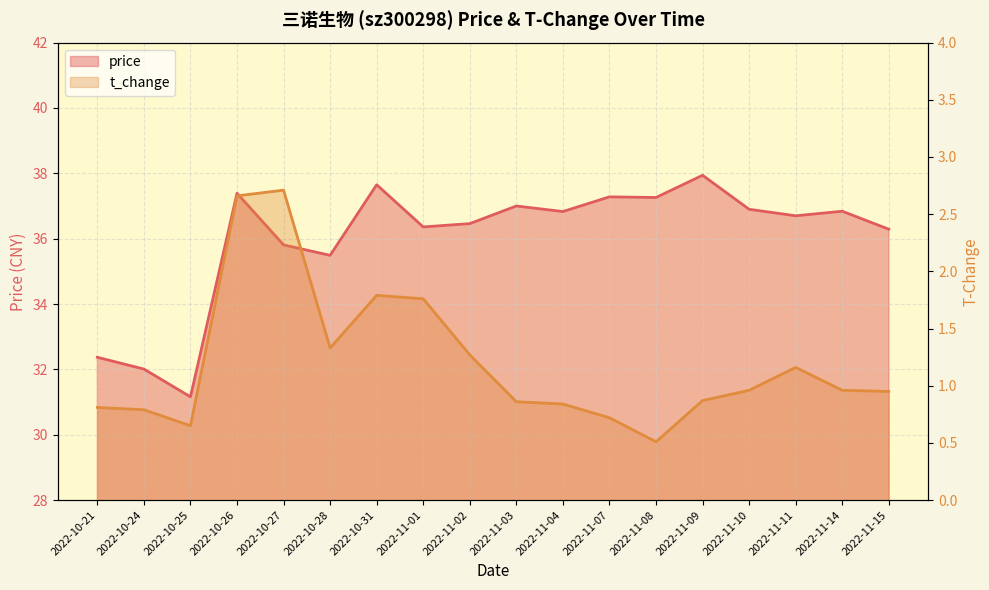

Which series changed the most between 2022-10-24 and 2022-11-04?

price